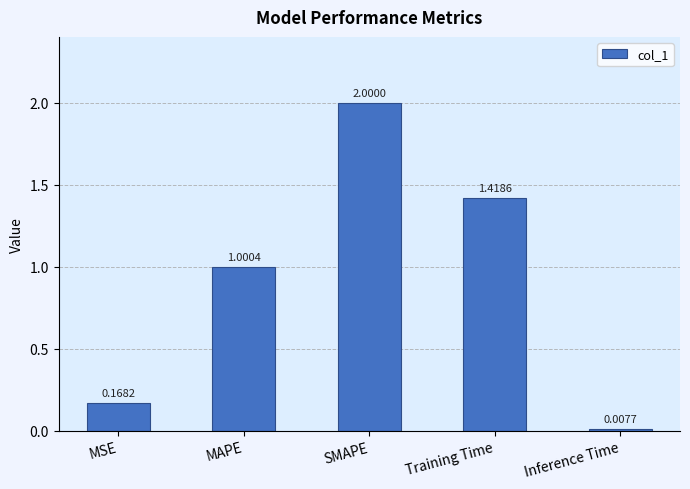

What is the label of the 2nd bar from the left?

MAPE